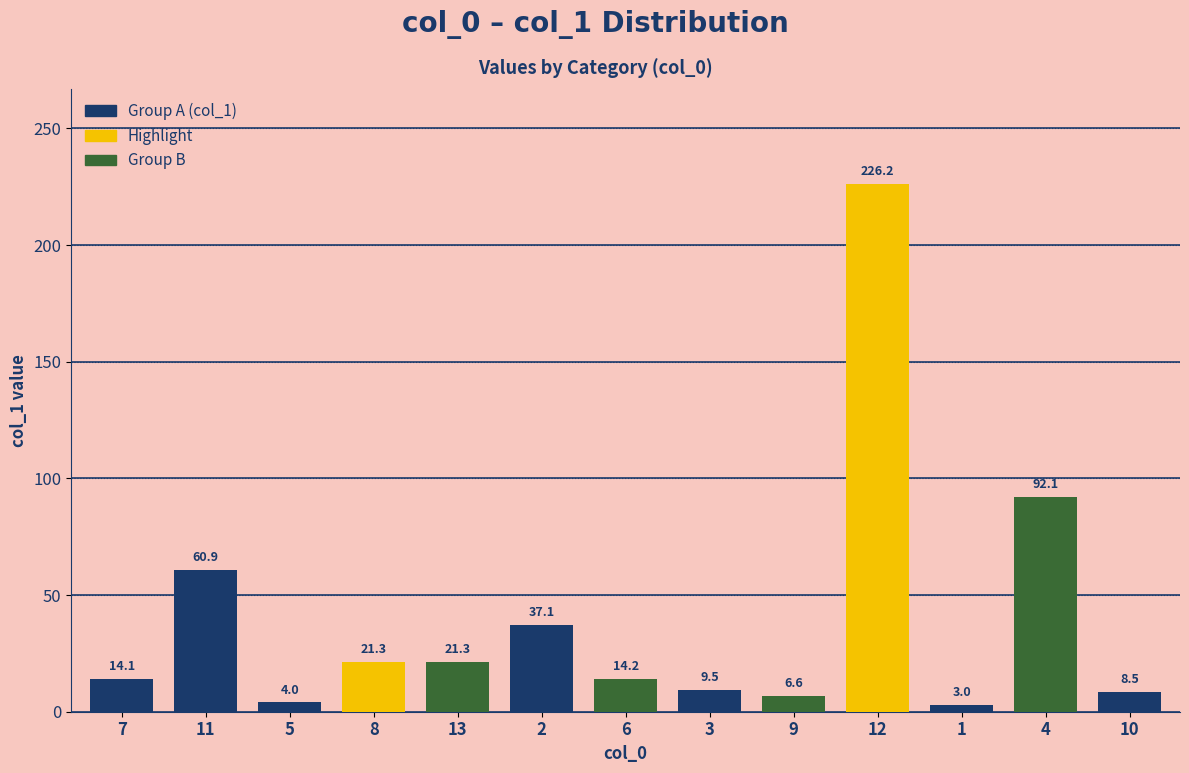

The value at 6 is 14.2. True or false?

True